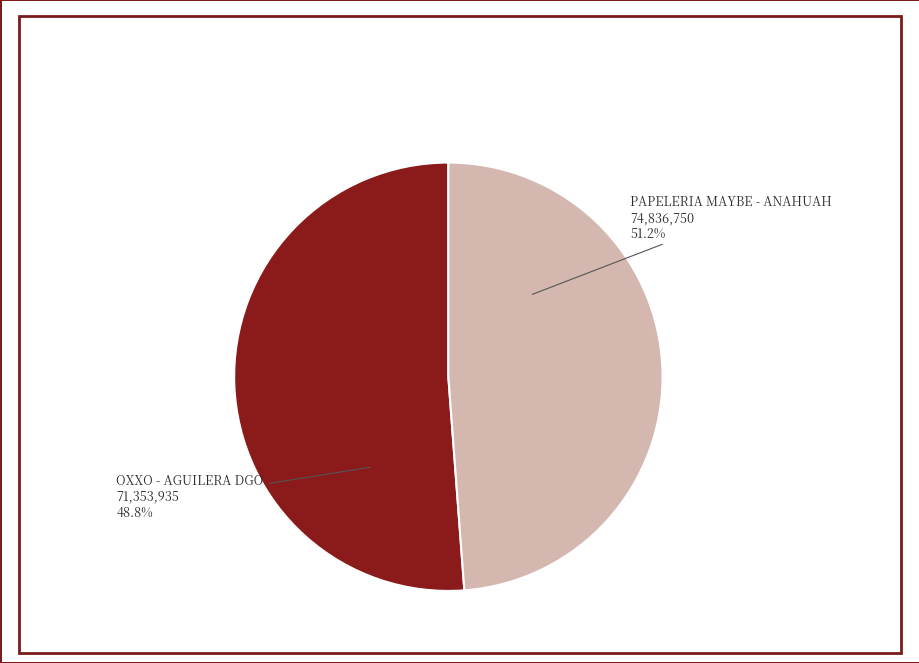

Is it true that PAPELERIA MAYBE - ANAHUAH is 61% of the pie?

False